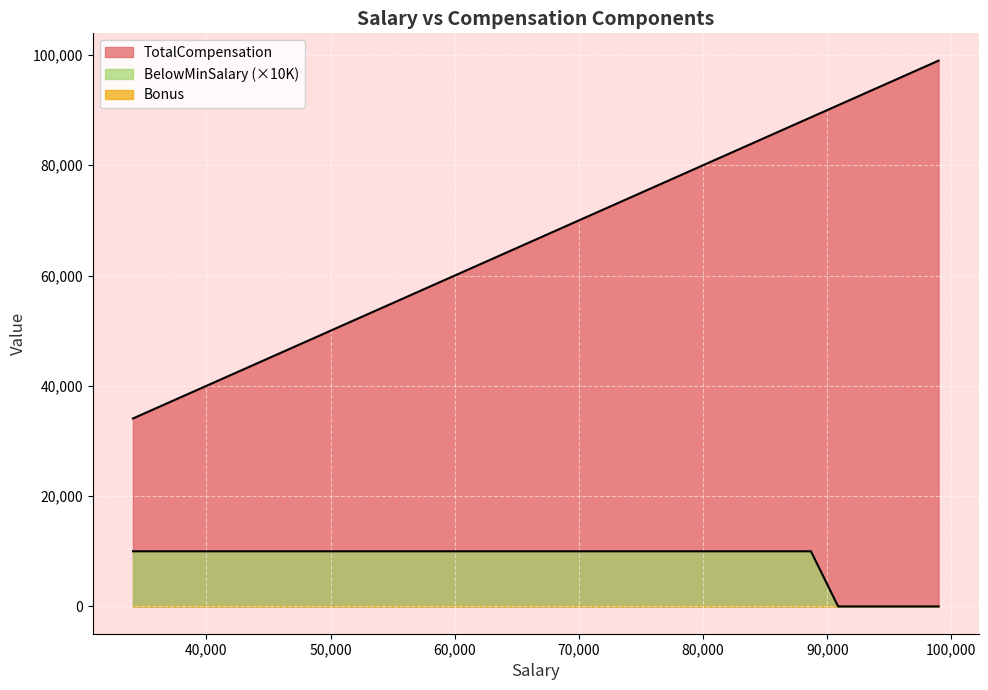

Count the number of data series in this chart.

3